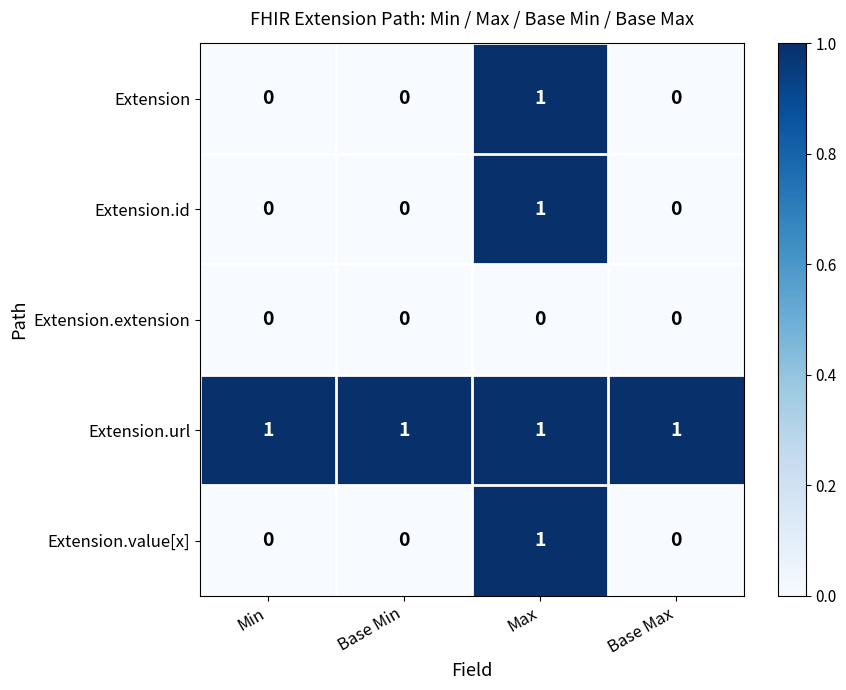

Reading right to left, transcribe all the data shown in this chart.

Extension: Base Max=0	Max=1	Base Min=0	Min=0
Extension.id: Base Max=0	Max=1	Base Min=0	Min=0
Extension.extension: Base Max=0	Max=0	Base Min=0	Min=0
Extension.url: Base Max=1	Max=1	Base Min=1	Min=1
Extension.value[x]: Base Max=0	Max=1	Base Min=0	Min=0